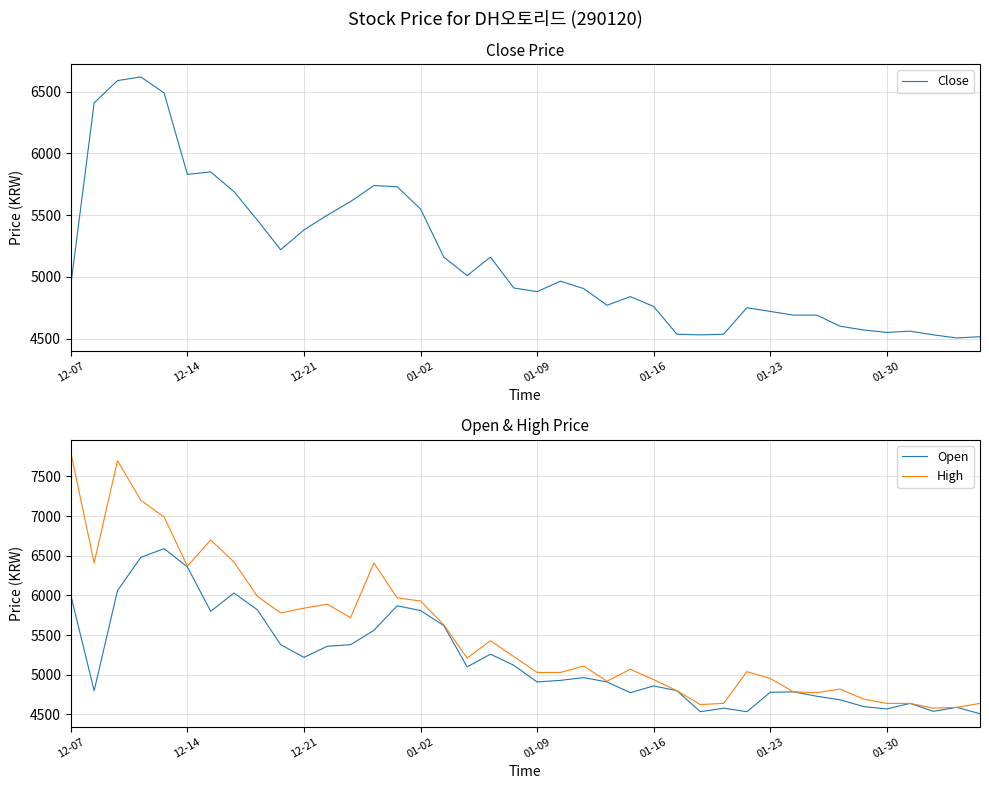

List the series in order of their peak value, highest first.

High, Close, Open